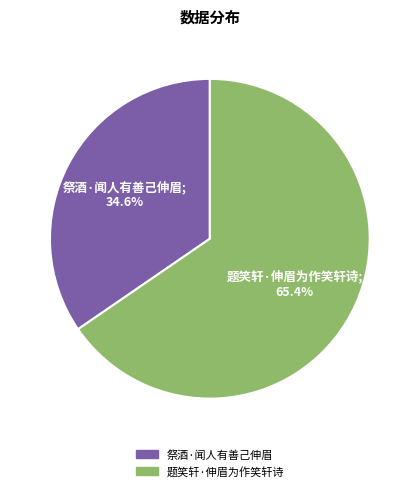

Does 祭酒·闻人有善己伸眉 represent more than half of the total?

No